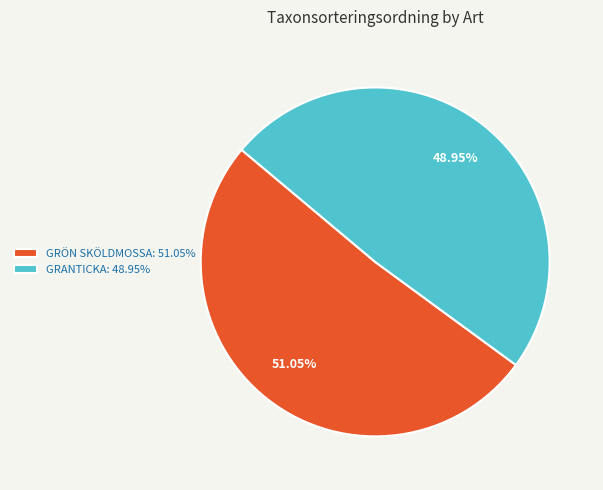

Combined, do GRANTICKA: 48.95% and GRÖN SKÖLDMOSSA: 51.05% account for over 50%?

Yes